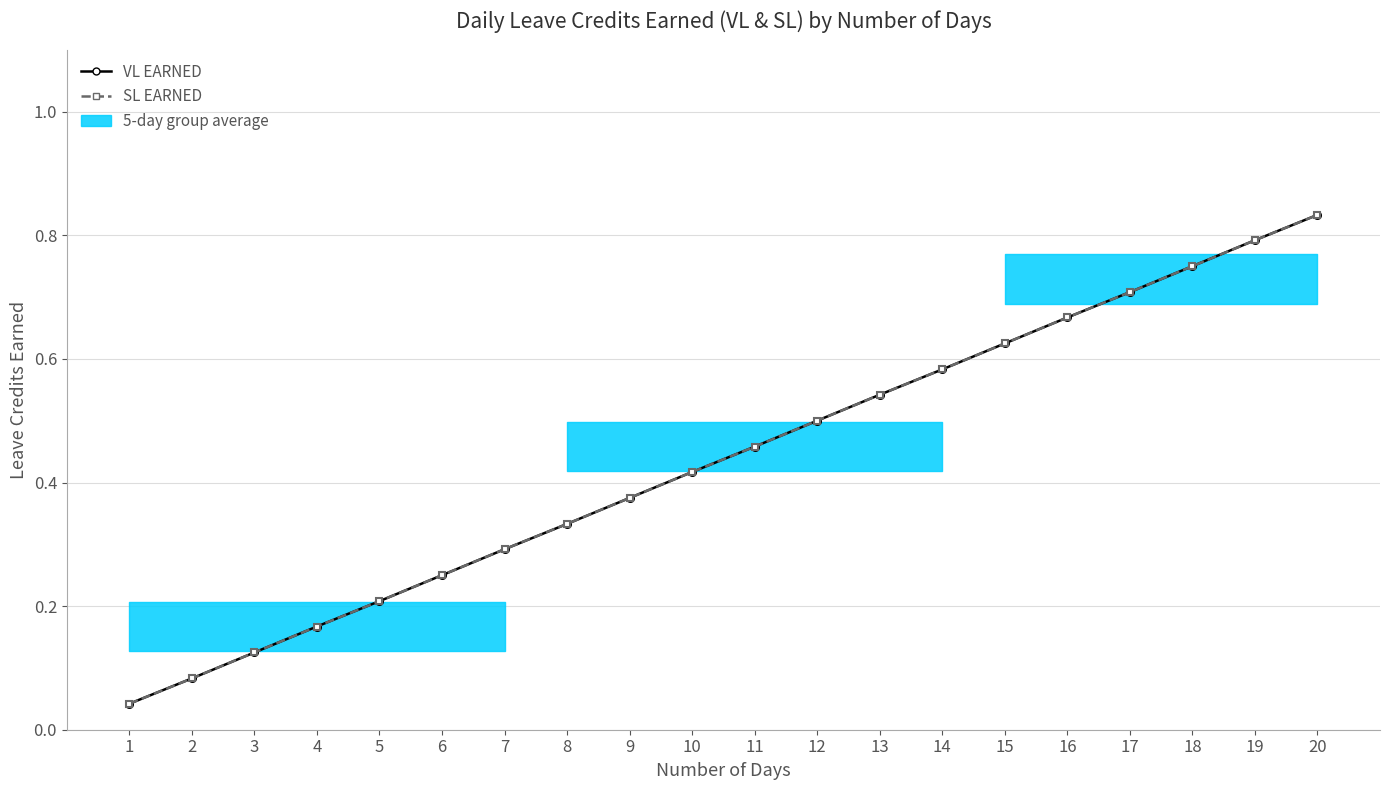

Reading left to right, transcribe all the data shown in this chart.

VL EARNED: 0.0	0.1	0.1	0.2	0.2	0.2	0.3	0.3	0.4	0.4	0.5	0.5	0.5	0.6	0.6	0.7	0.7	0.8	0.8	0.8
SL EARNED: 0.0	0.1	0.1	0.2	0.2	0.2	0.3	0.3	0.4	0.4	0.5	0.5	0.5	0.6	0.6	0.7	0.7	0.8	0.8	0.8